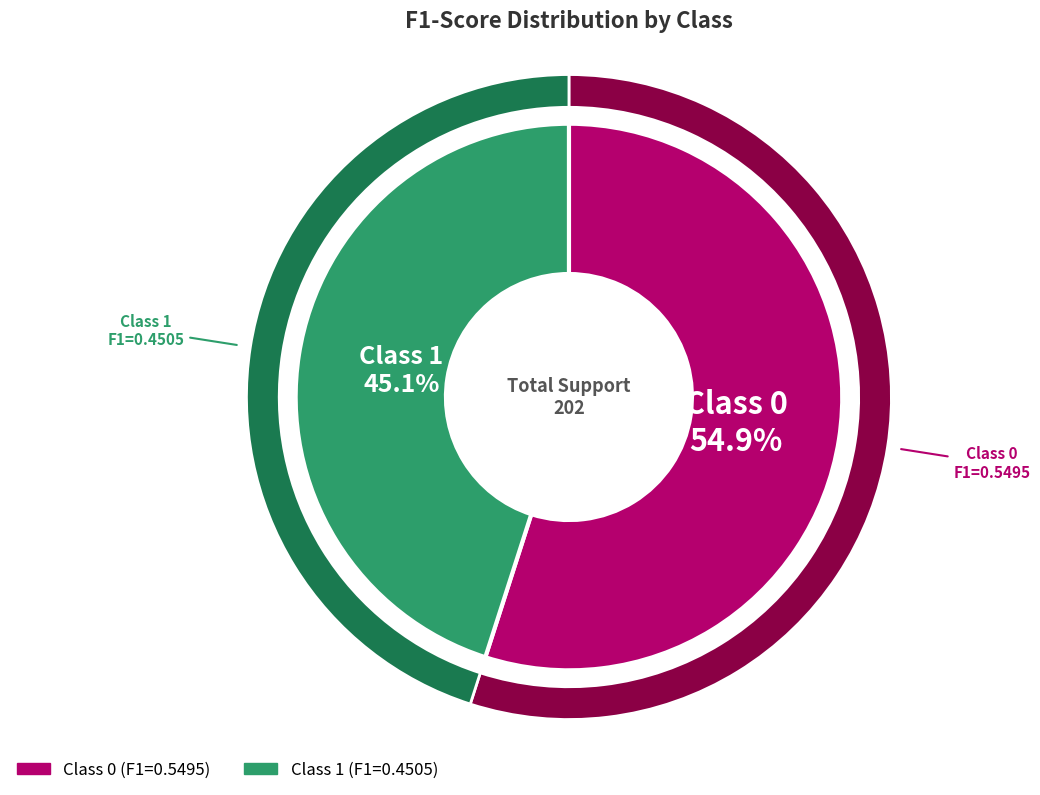

The 0 slice represents 41% of the pie. True or false?

False